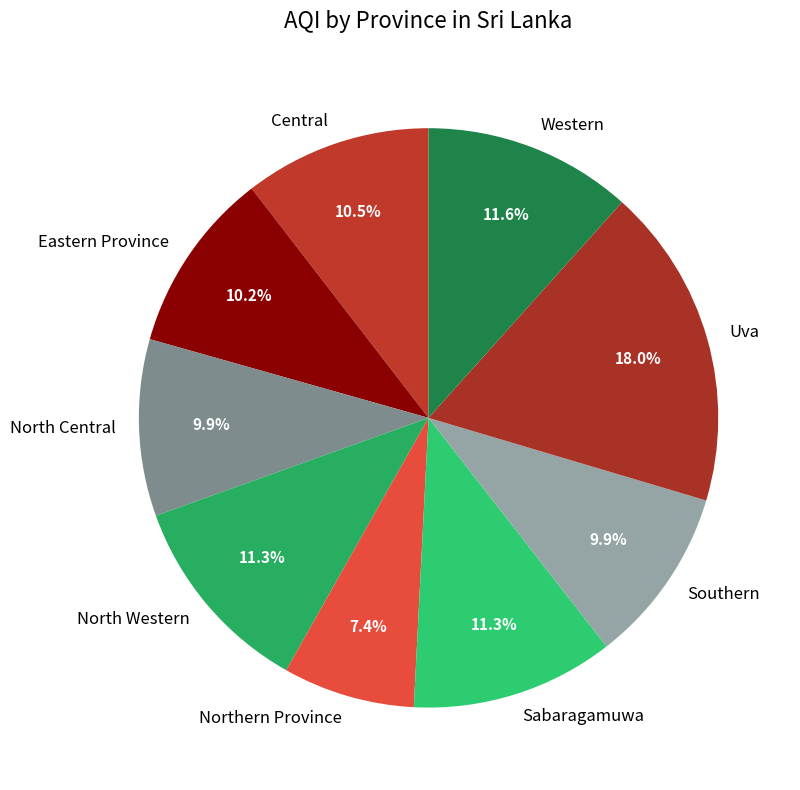

Does Central account for over 50% of the chart?

No